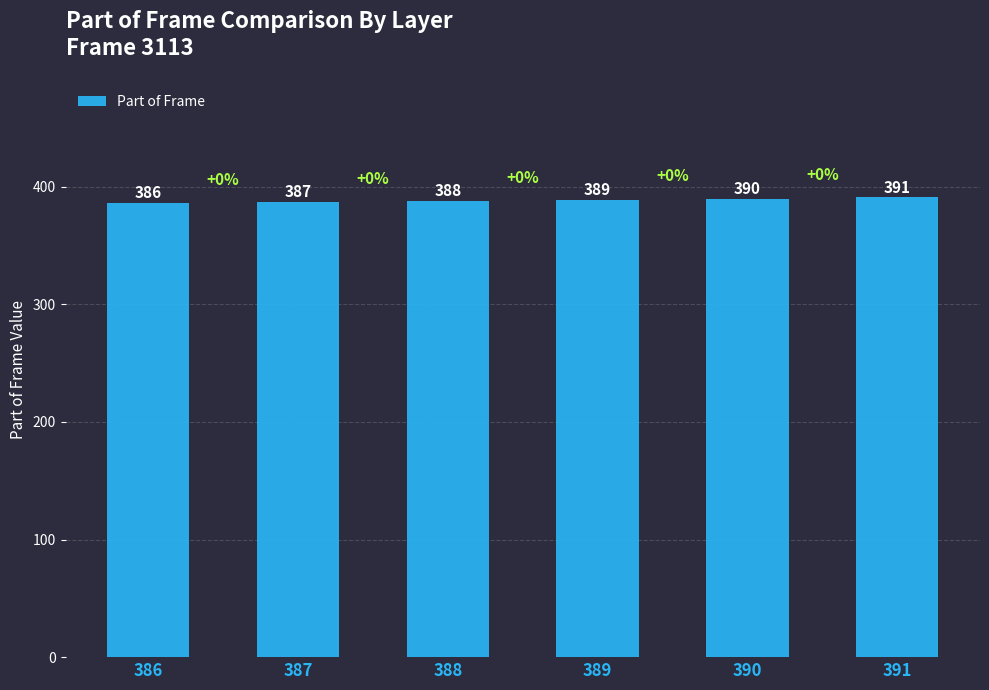

What is the change in value from 387 to 389?

+2